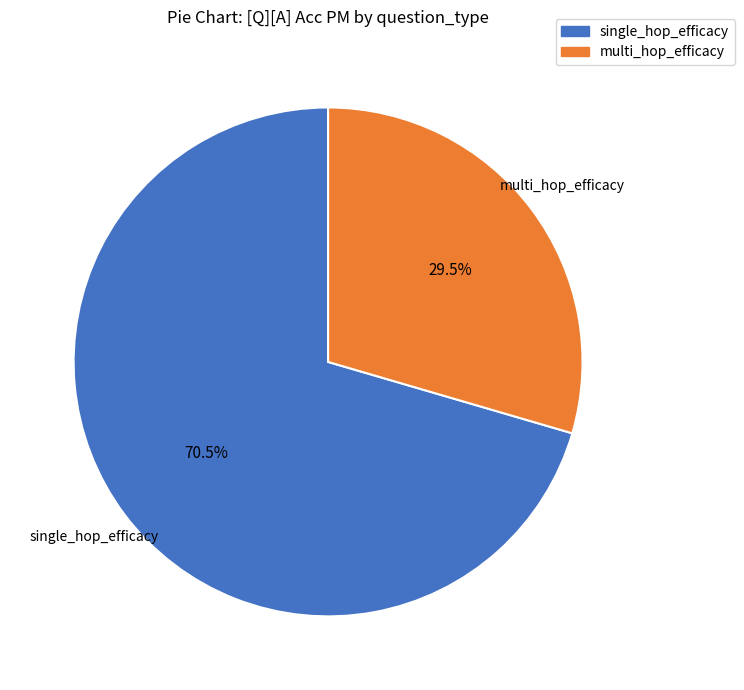

Does any single category account for the majority?

Yes